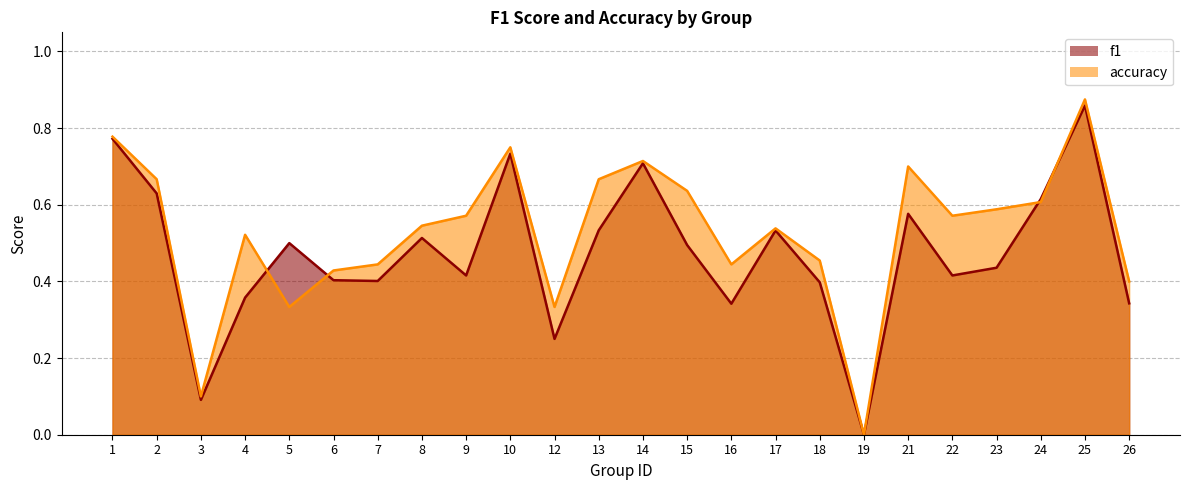

True or false: f1 has a value of 0.4 at 23.

True